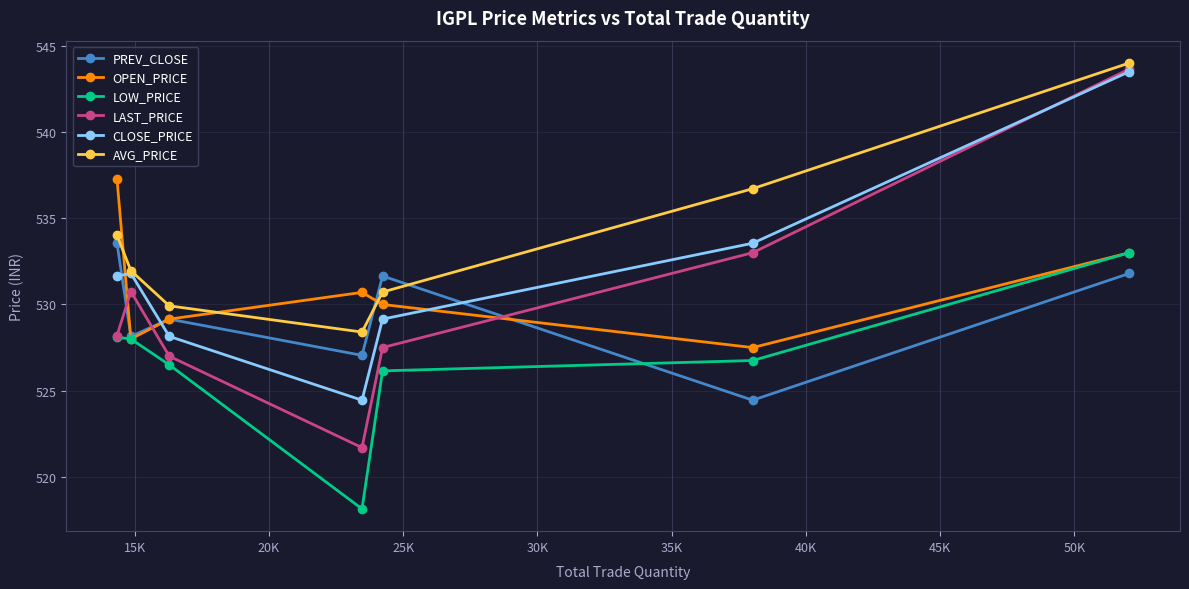

True or false: CLOSE_PRICE and LOW_PRICE cross at least once.

False